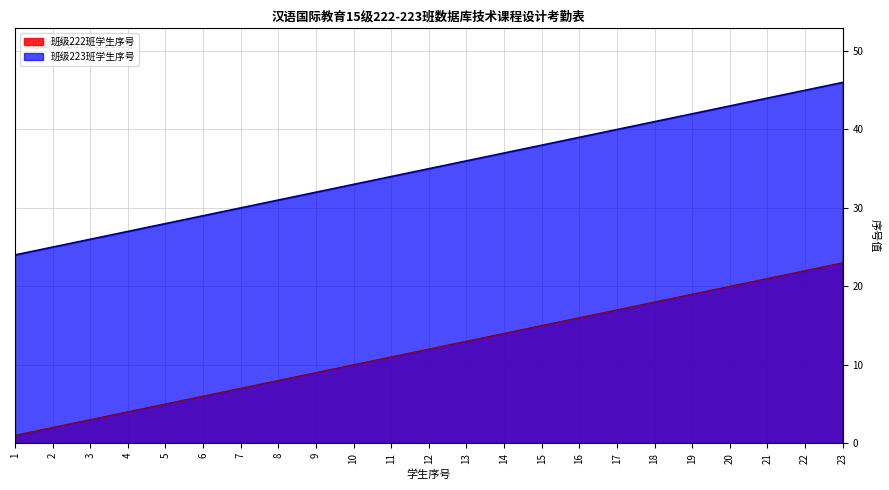

Which series has the widest spread of values?

班级222班学生序号